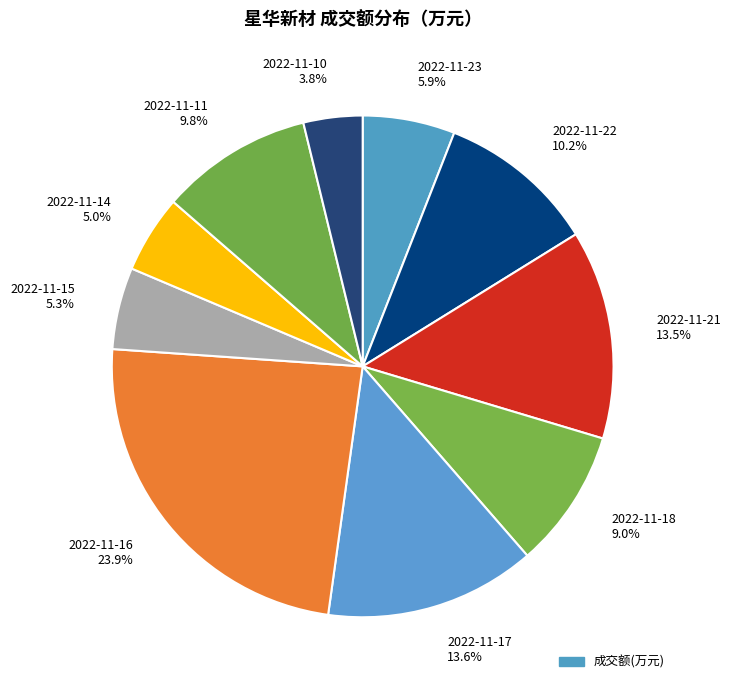

What is the total percentage of 2022-11-14 and 2022-11-11?

14.8%